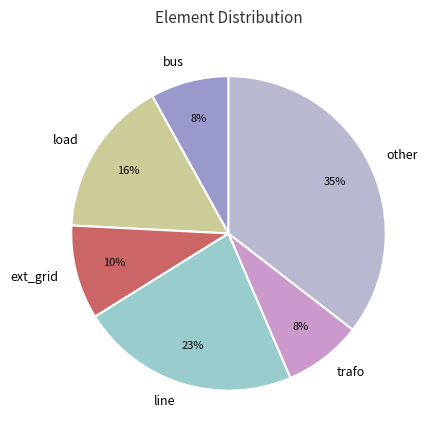

What percentage is the other slice, to the nearest percent?

35%